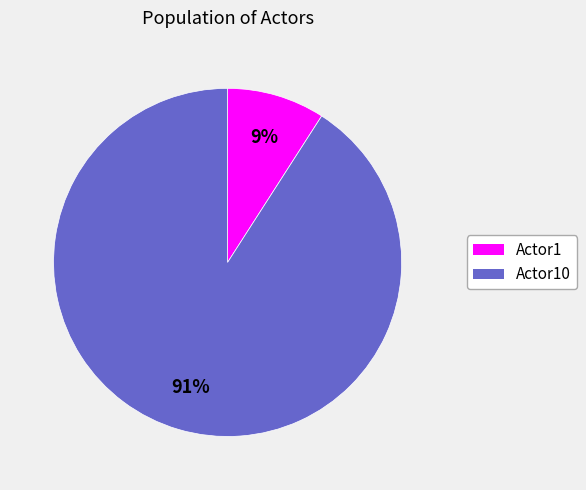

Does any single category account for the majority?

Yes